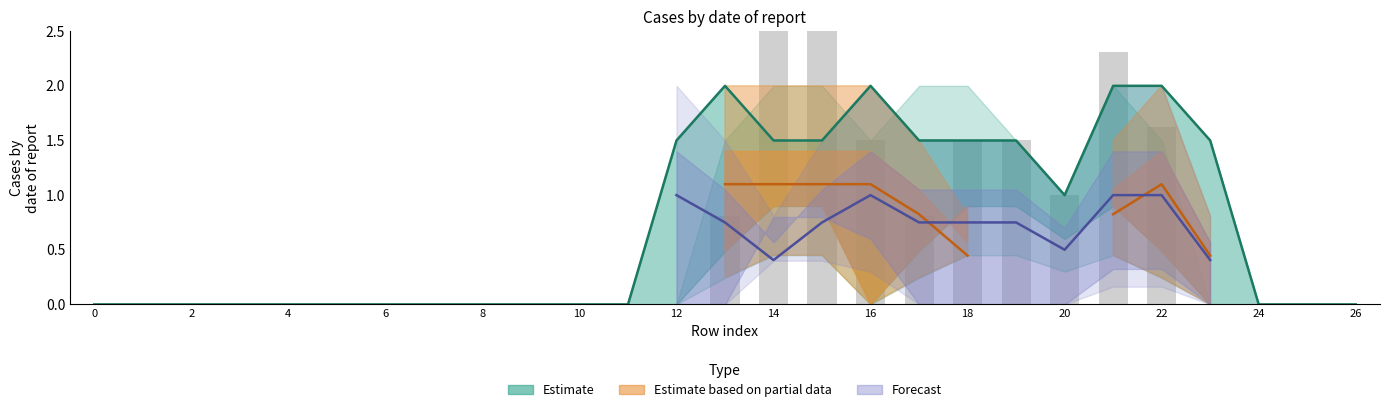

Are the bars horizontal?

No